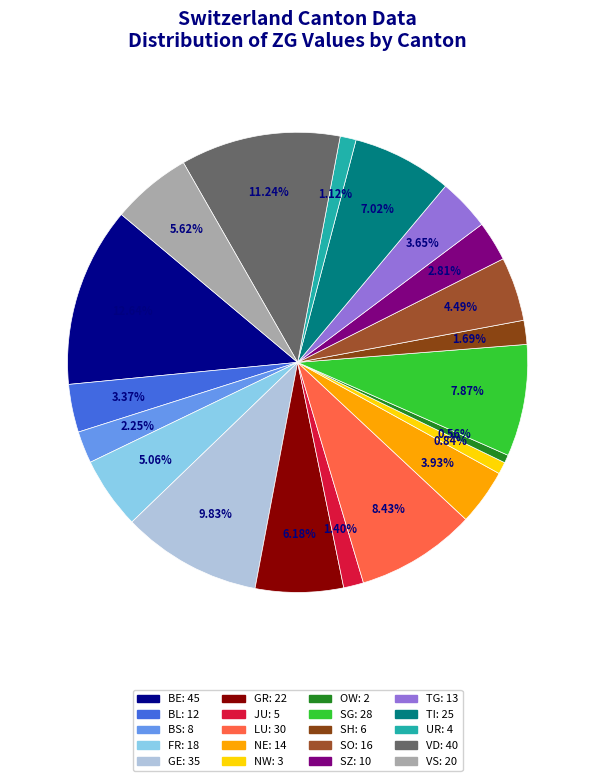

How many segments does this pie chart have?

20